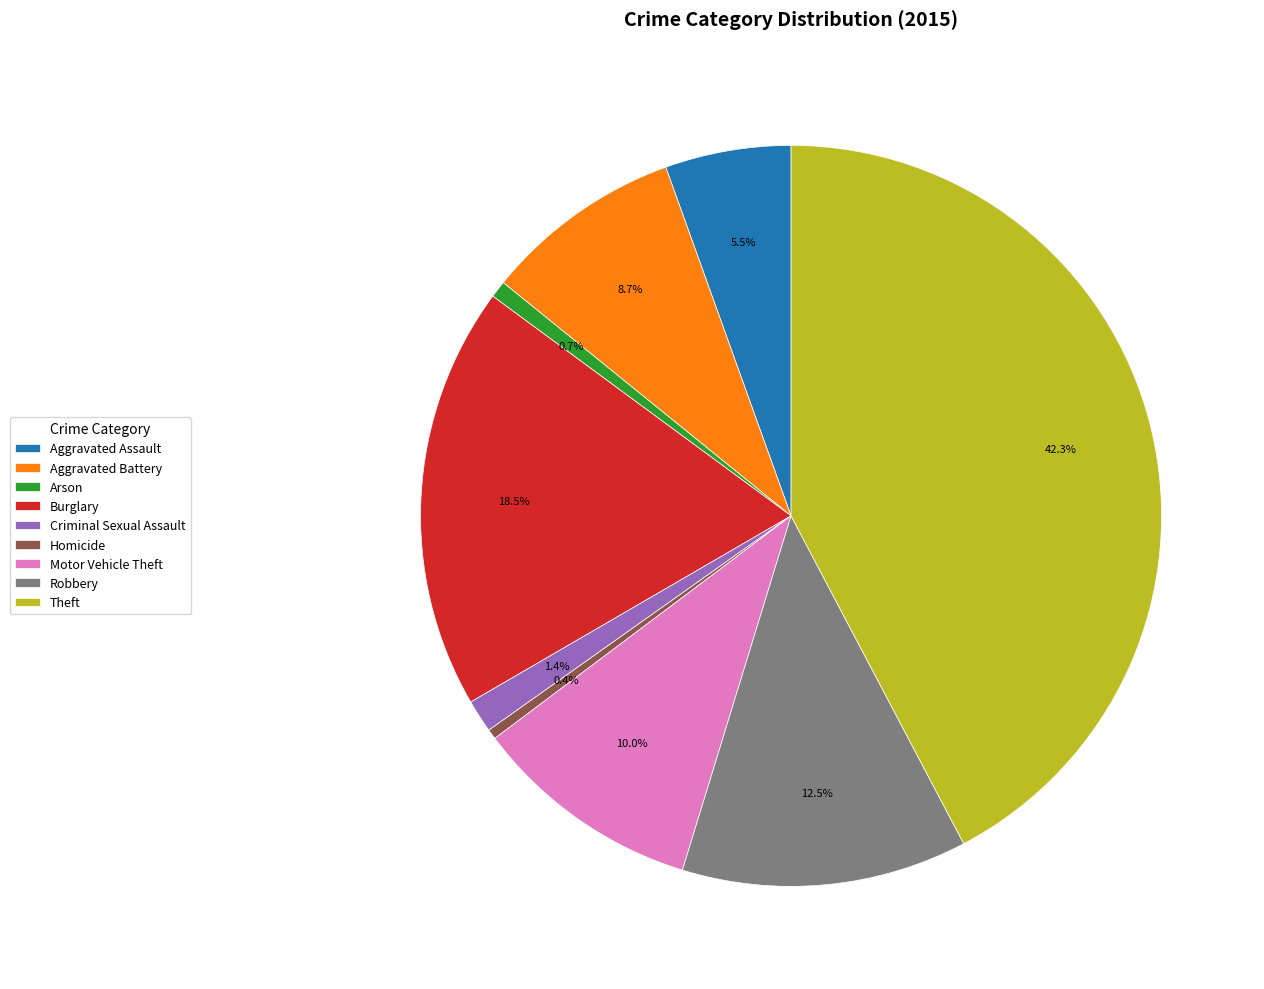

Is there any slice that represents more than half of the pie?

No